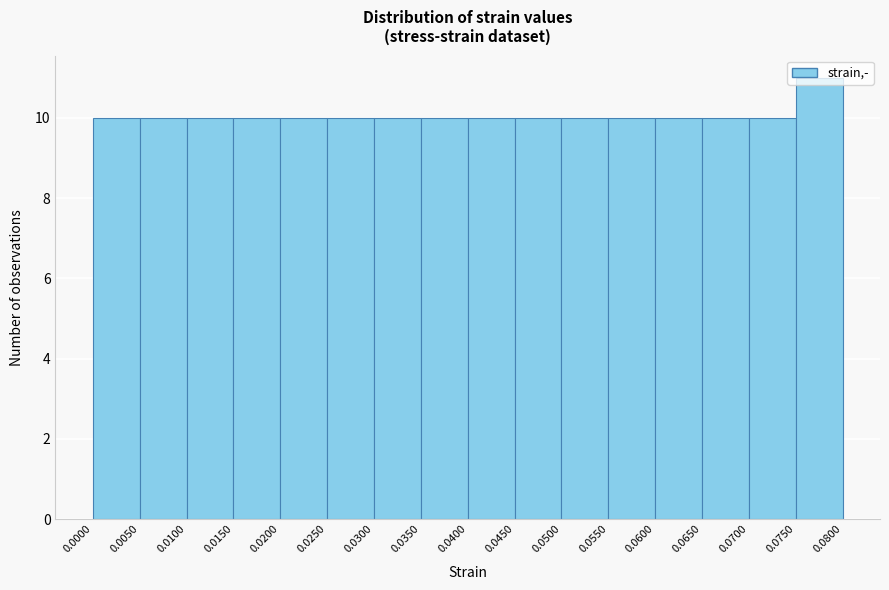

Reading left to right, transcribe this chart: for each bar, give the range it covers on the x-axis and its height. The values are not printed on the chart, so give them approximately, as read against the axis.

0.0000 to 0.0050: 10
0.0050 to 0.0100: 10
0.0100 to 0.0150: 10
0.0150 to 0.0200: 10
0.0200 to 0.0250: 10
0.0250 to 0.0300: 10
0.0300 to 0.0350: 10
0.0350 to 0.0400: 10
0.0400 to 0.0450: 10
0.0450 to 0.0500: 10
0.0500 to 0.0550: 10
0.0550 to 0.0600: 10
0.0600 to 0.0650: 10
0.0650 to 0.0700: 10
0.0700 to 0.0750: 10
0.0750 to 0.0800: 11